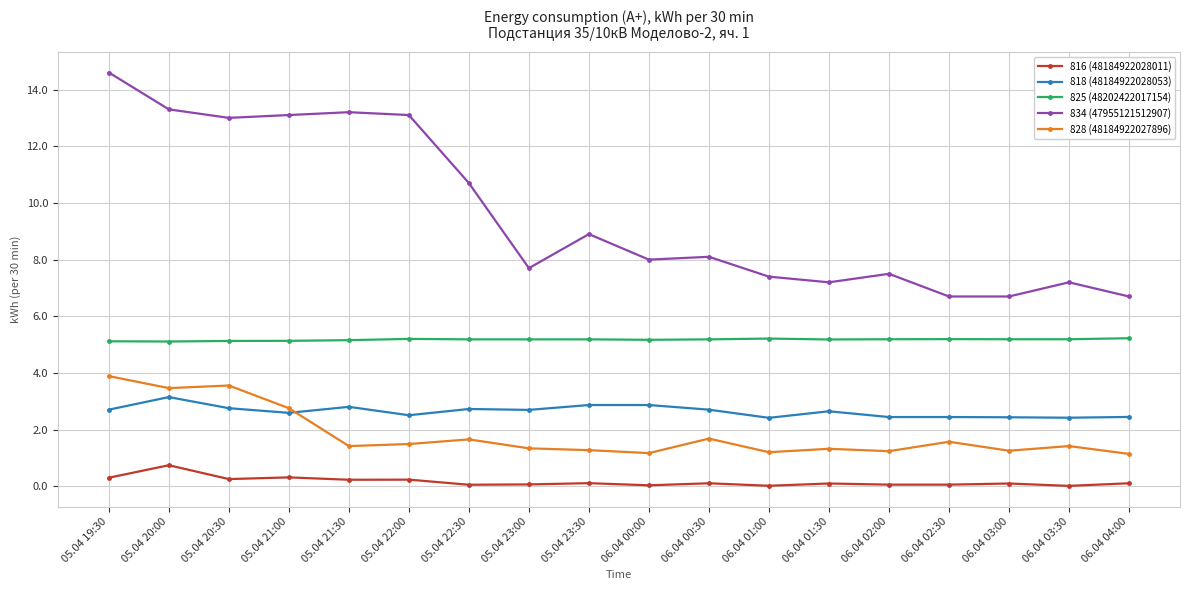

At which category does the chart reach its peak across all series?

05.04 19:30